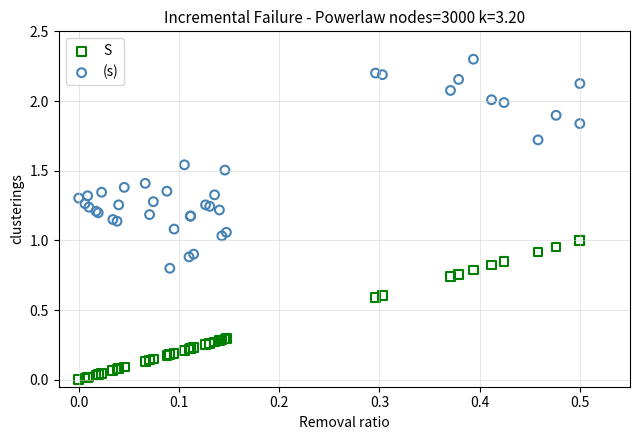

Which series contains the highest Y value?

(s)